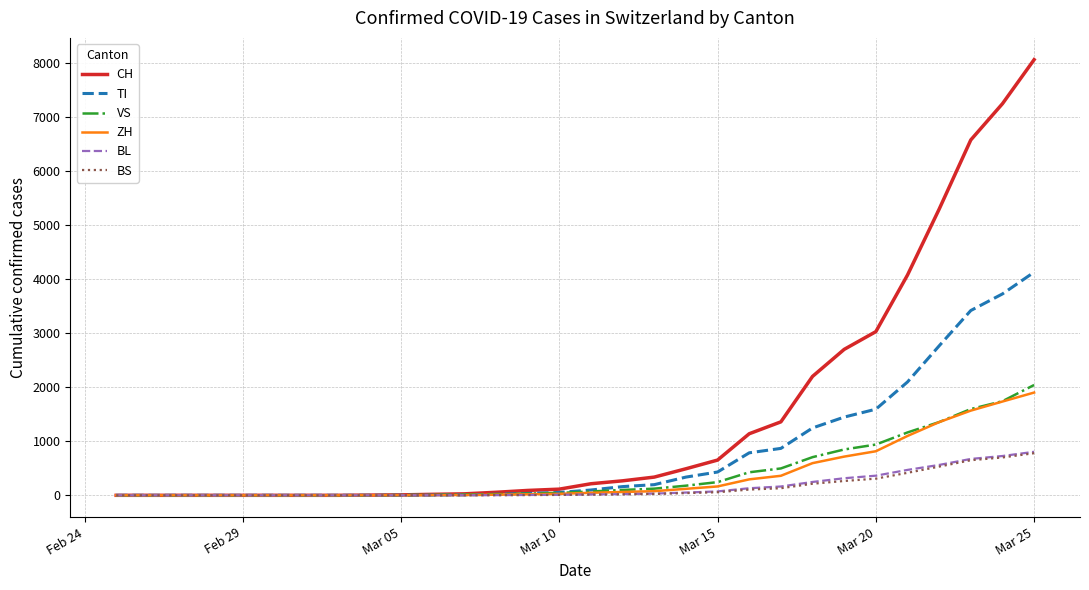

What is the maximum value for BS?

779